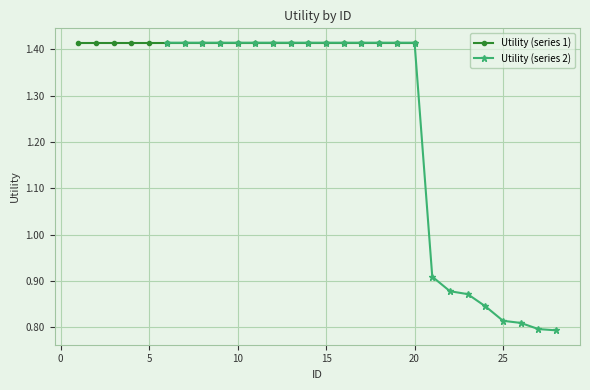

The chart shows a value of 0.2 at 22. True or false?

False